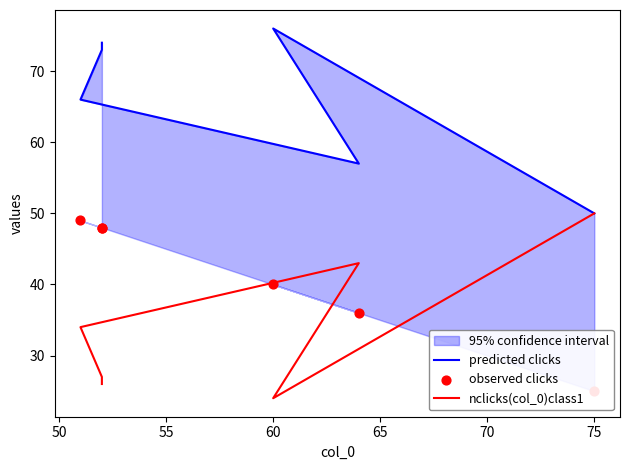

At how many categories does at least one series exceed 38?

6